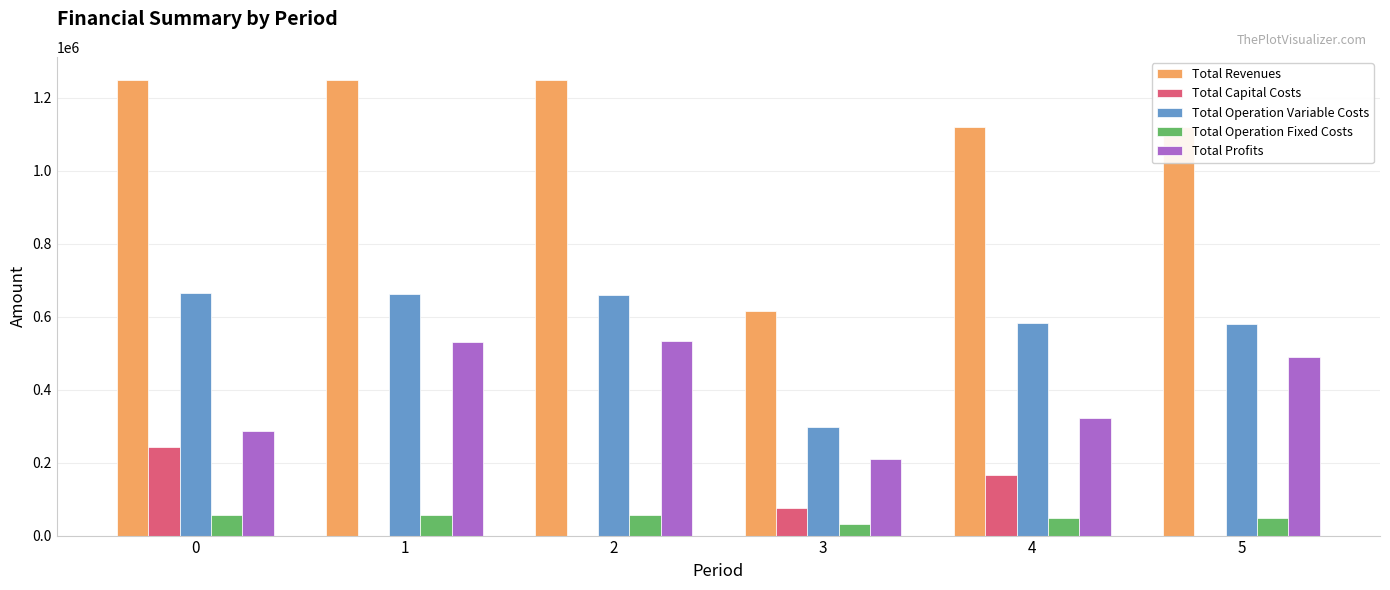

How many series are shown in this chart?

5